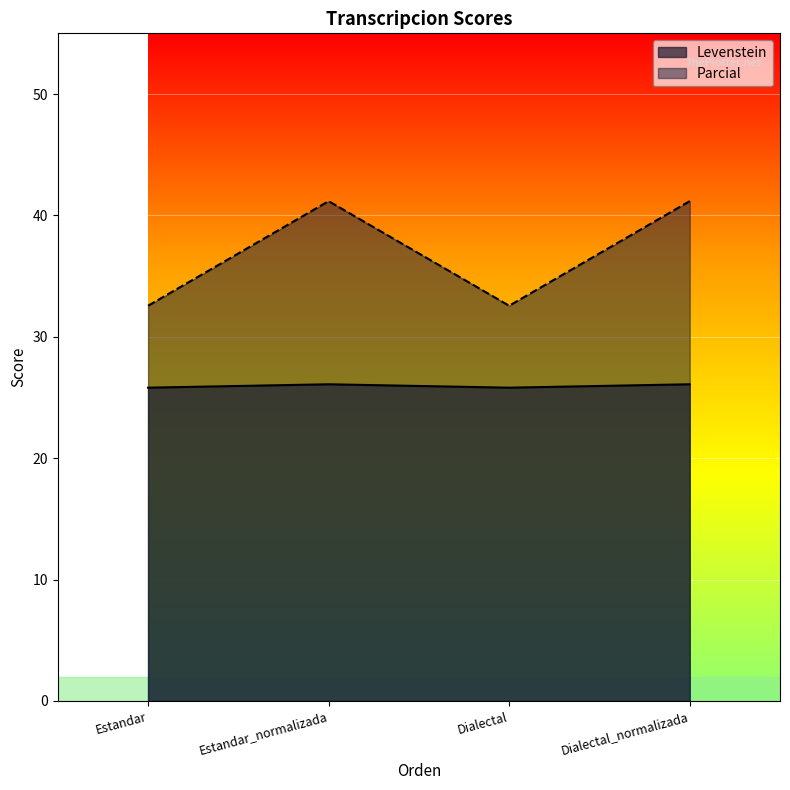

True or false: Parcial and Levenstein intersect in this chart.

False